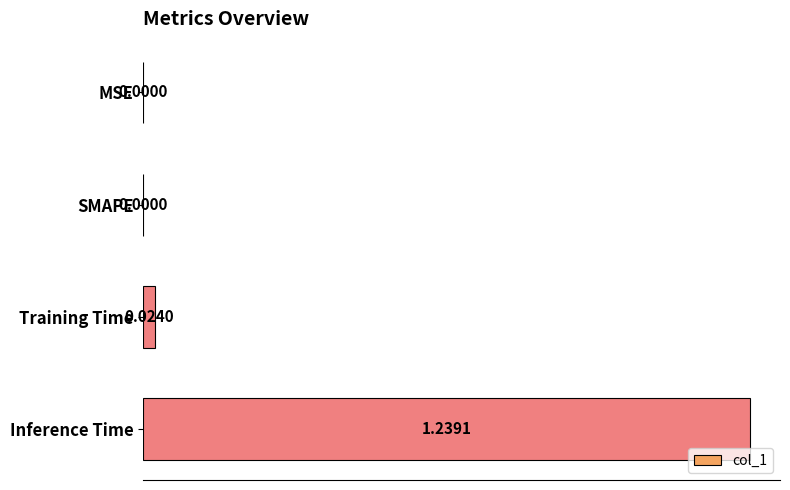

At which category does the chart reach its peak across all series?

Inference Time